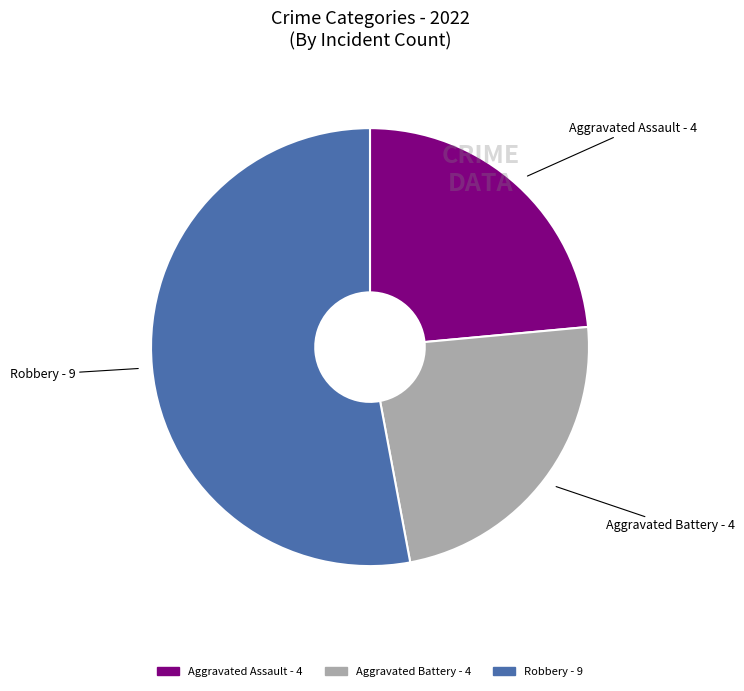

Is there any slice that represents more than half of the pie?

Yes